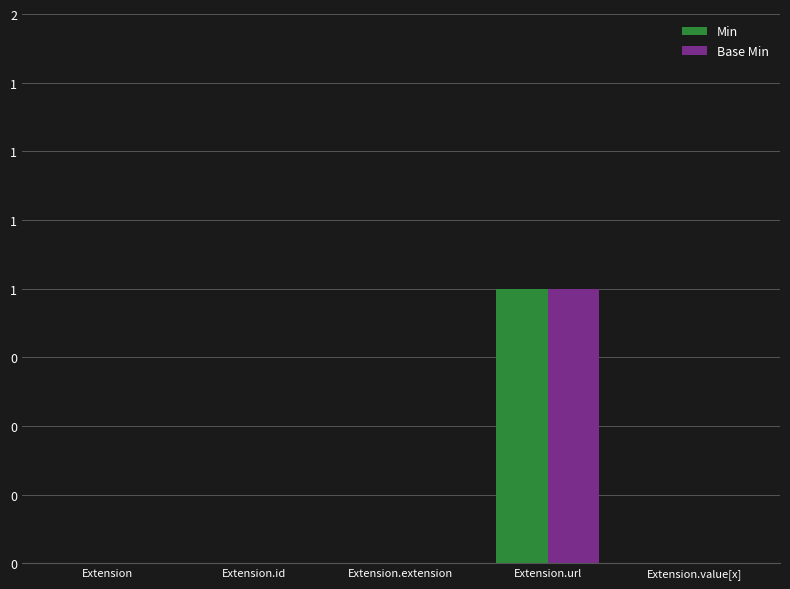

Are the bars horizontal?

No